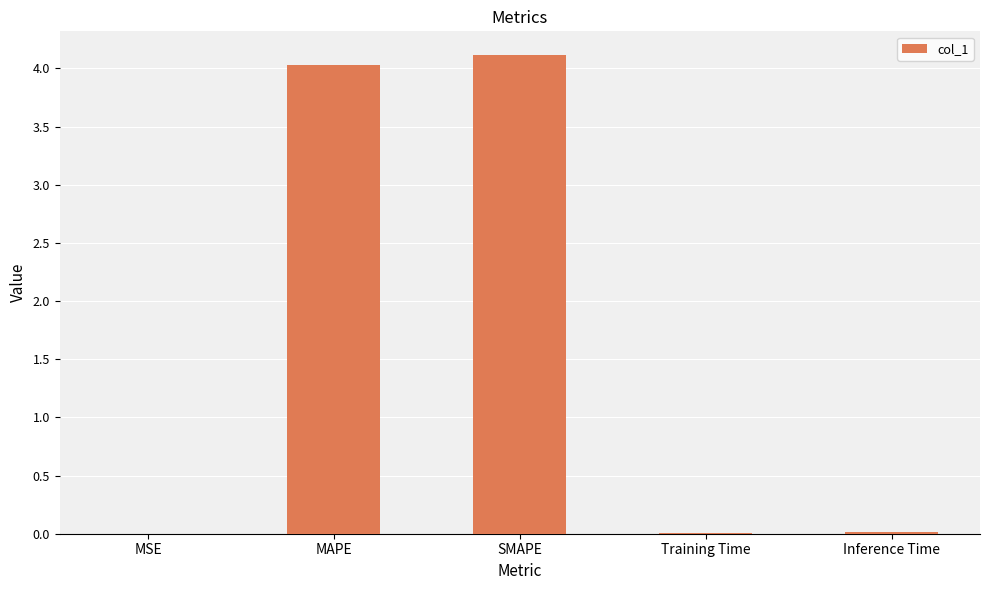

What is the greatest value displayed?

4.1